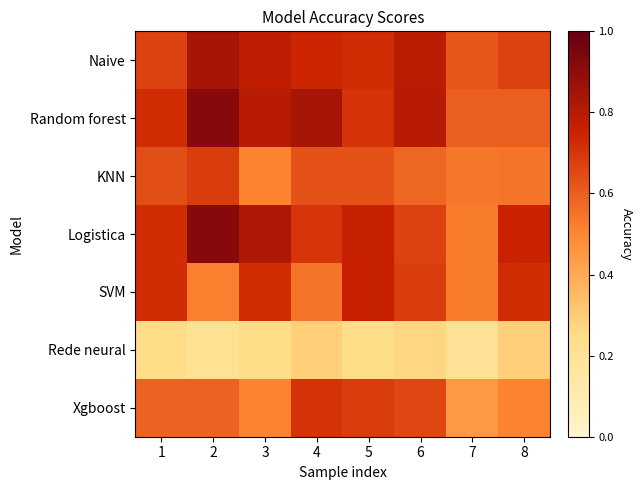

How many data points does each series have?

8